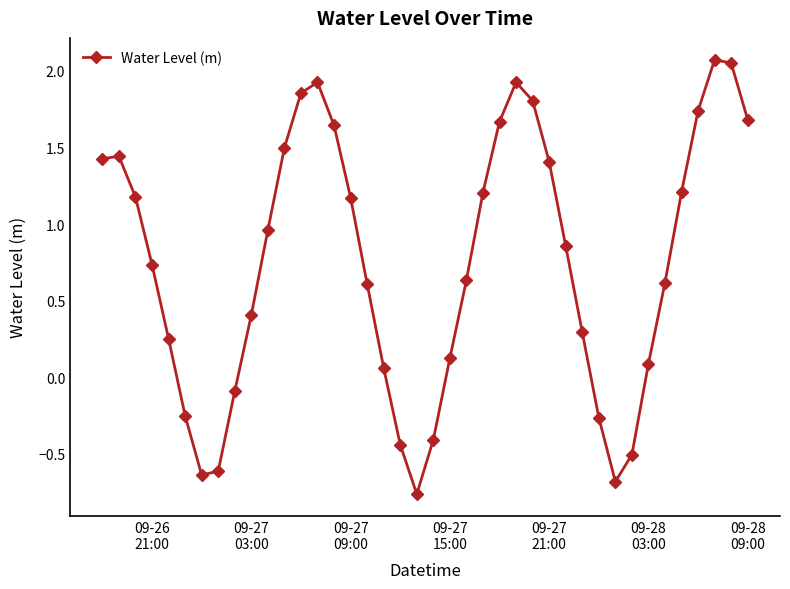

What is the value of the 36th point from the left?

1.2